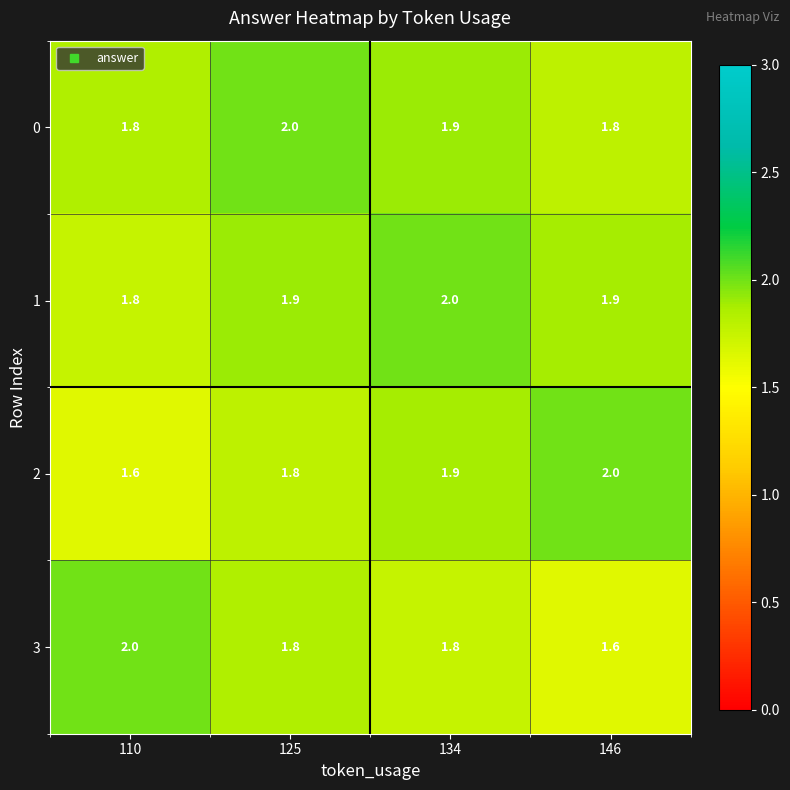

At which category is the sum across all series the highest?

134